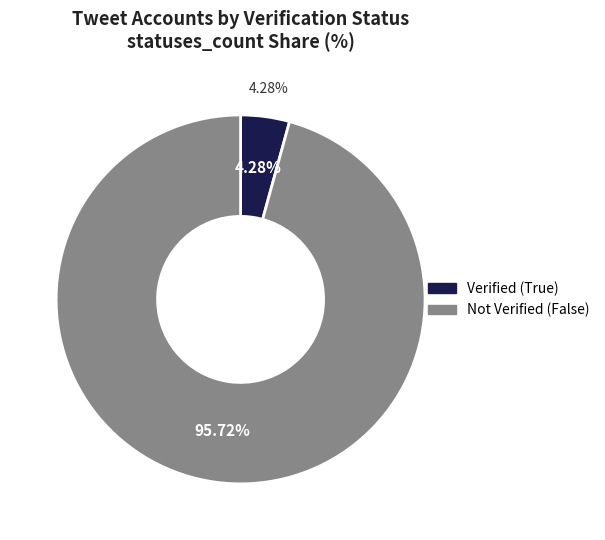

Is the sum of 33 and 2 greater than half?

No